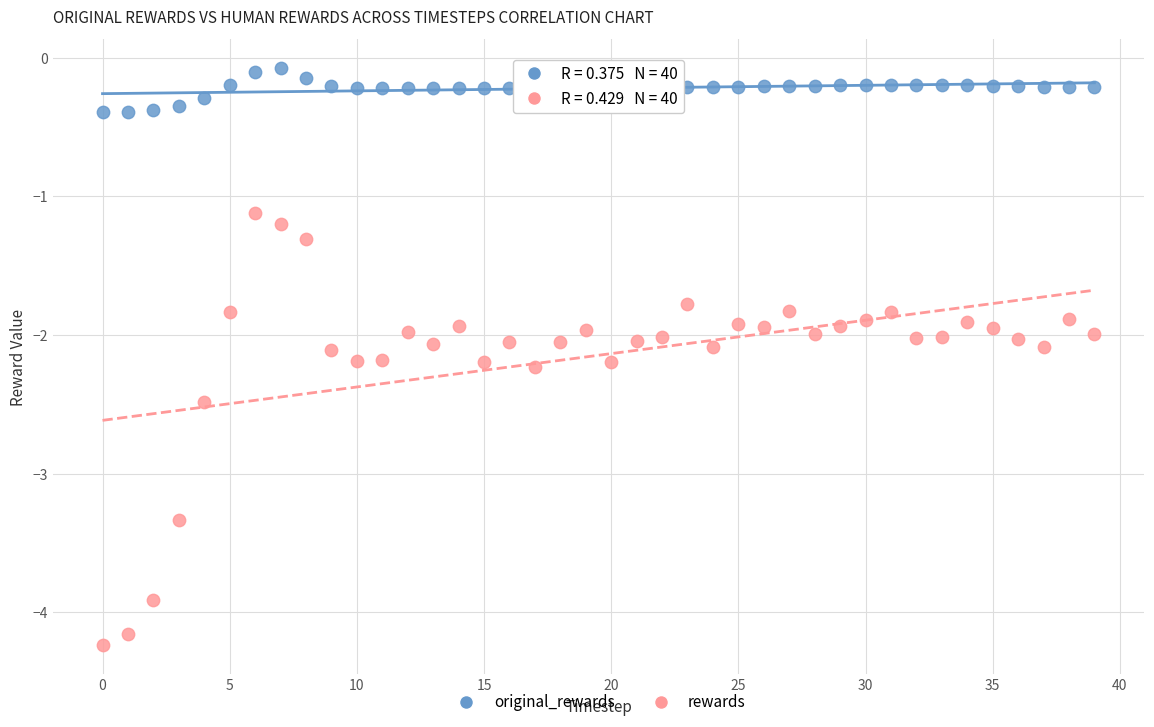

What are all the series names shown in the legend?

original_rewards, rewards